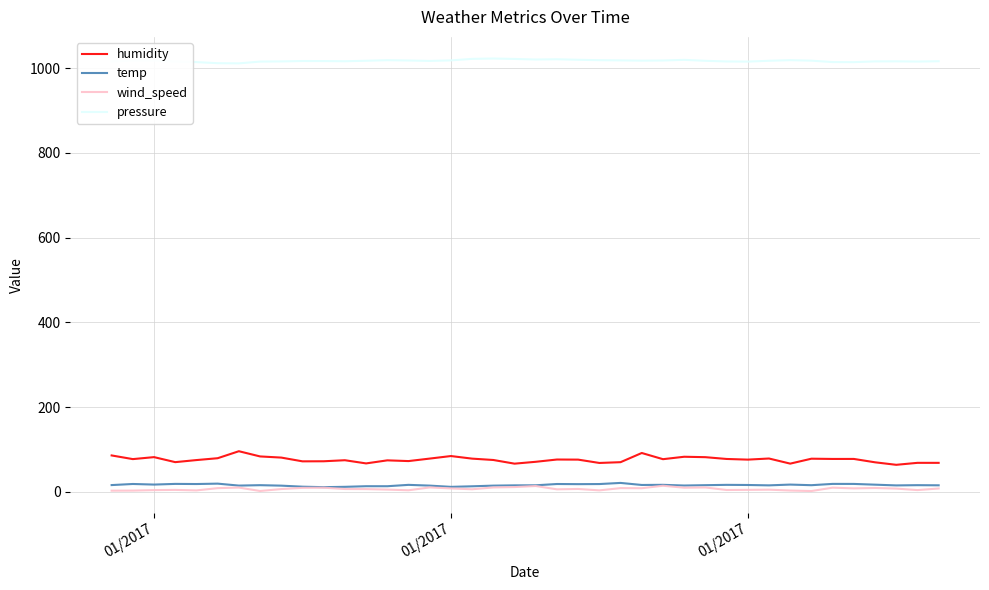

Which series has the widest spread of values?

humidity